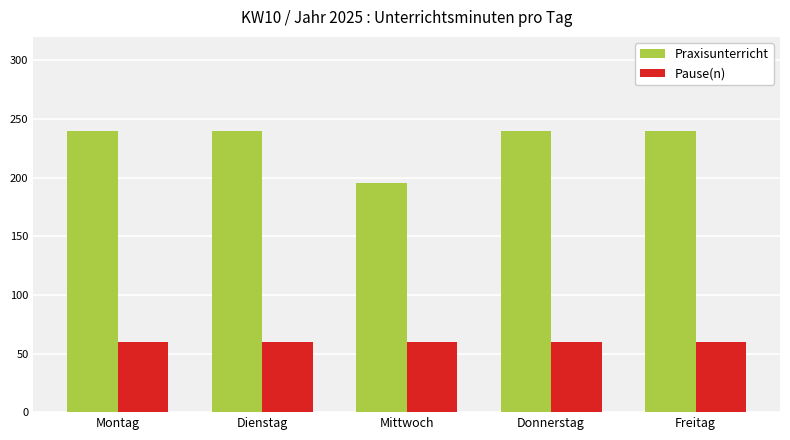

Does the chart contain stacked bars?

No